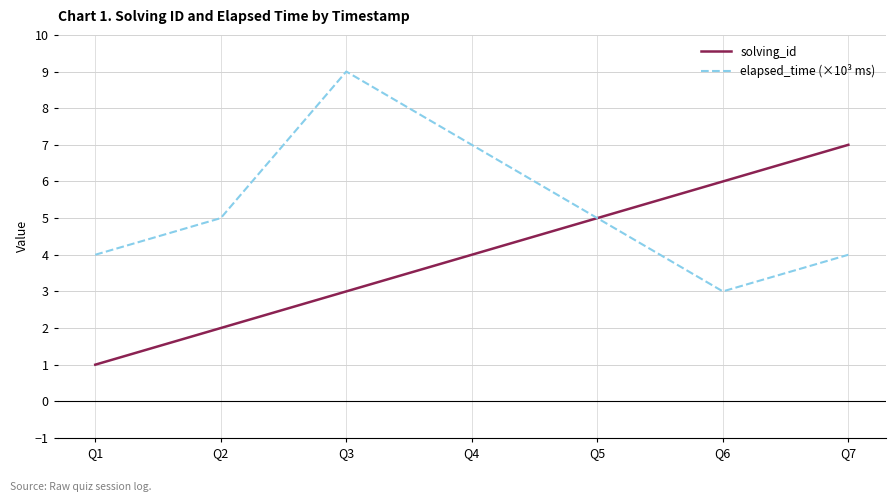

Is it true that elapsed_time (×10³ ms) equals 3 at Q5?

False